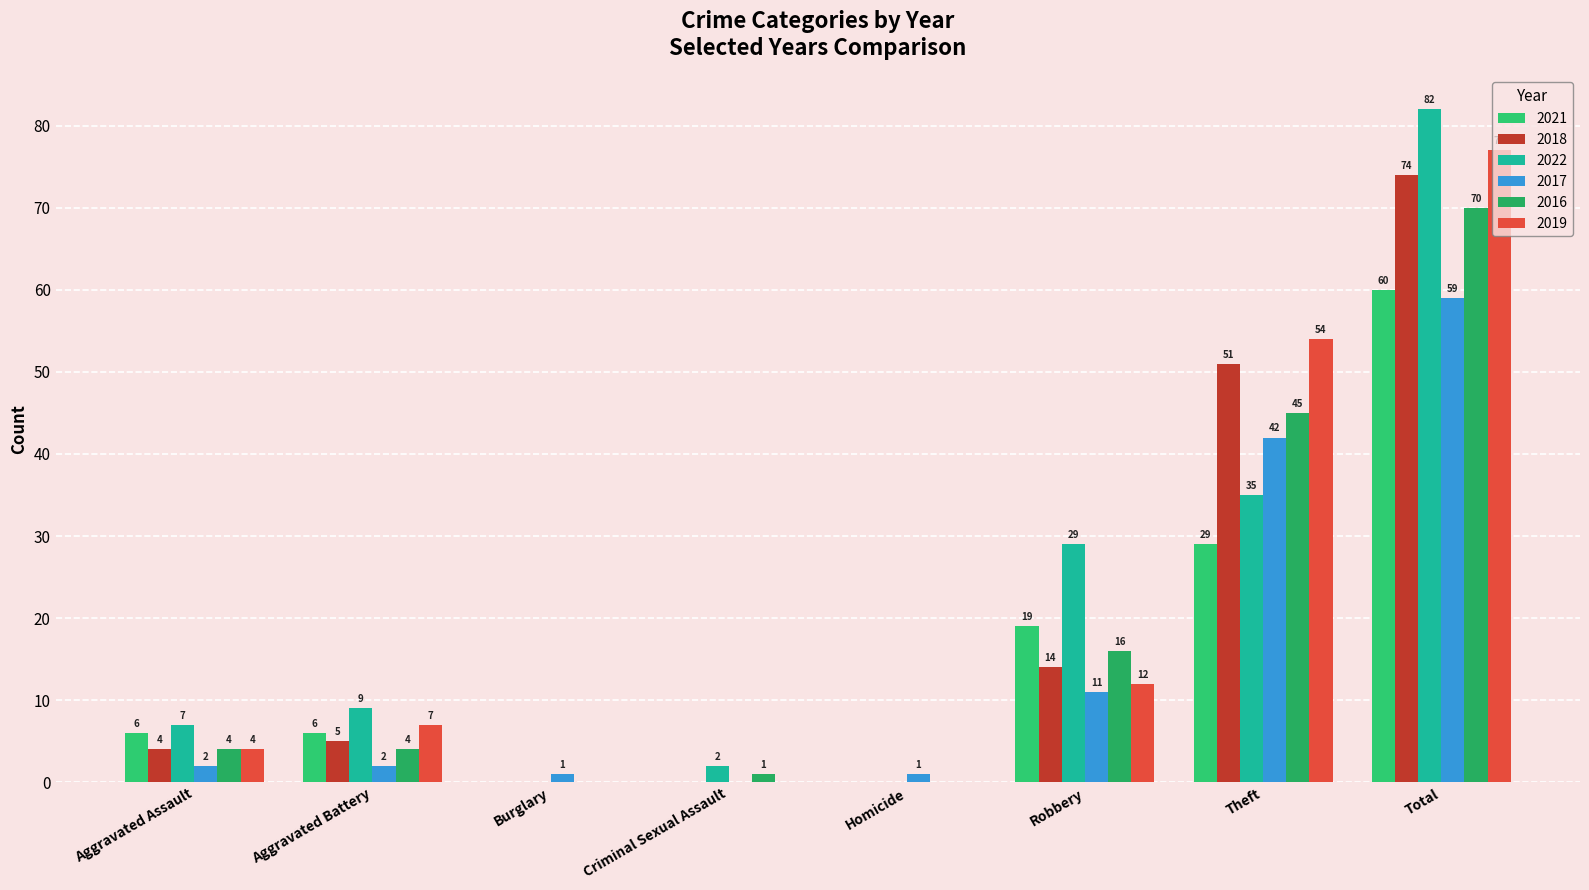

Count the number of data series in this chart.

6